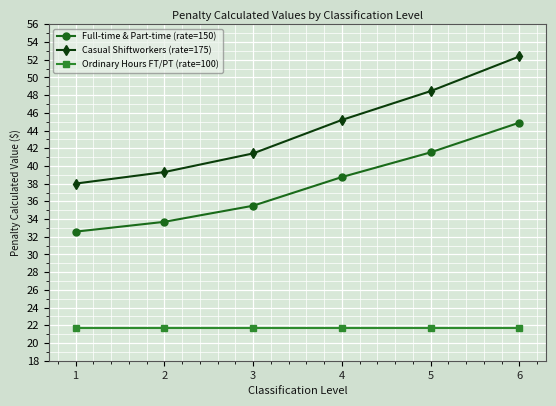

Which series has the largest total across all categories?

Casual Shiftworkers (rate=175)